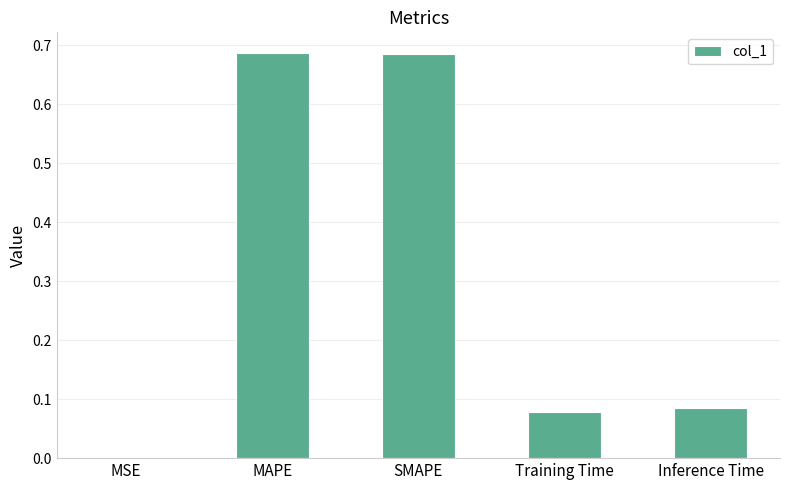

What is the change in value from MAPE to Training Time?

-0.6